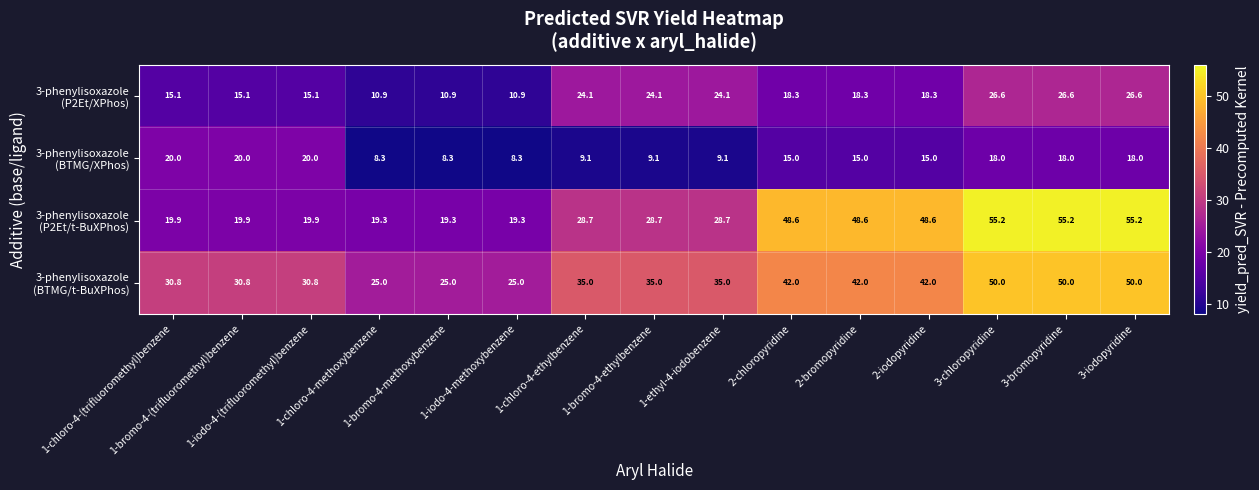

At how many categories does at least one series exceed 11?

15